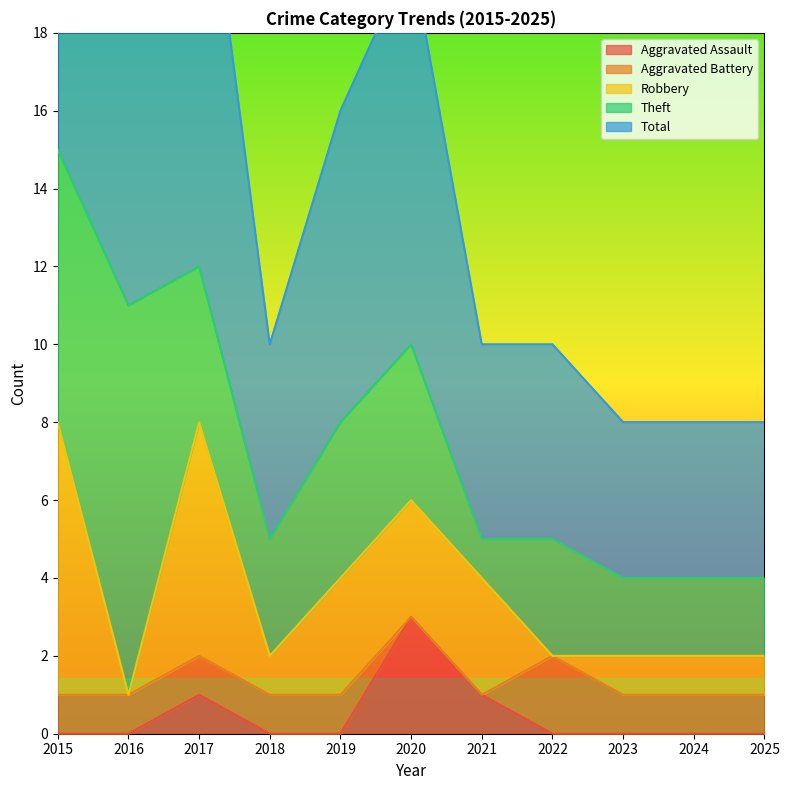

Where does the Total series first go above 5?

2015